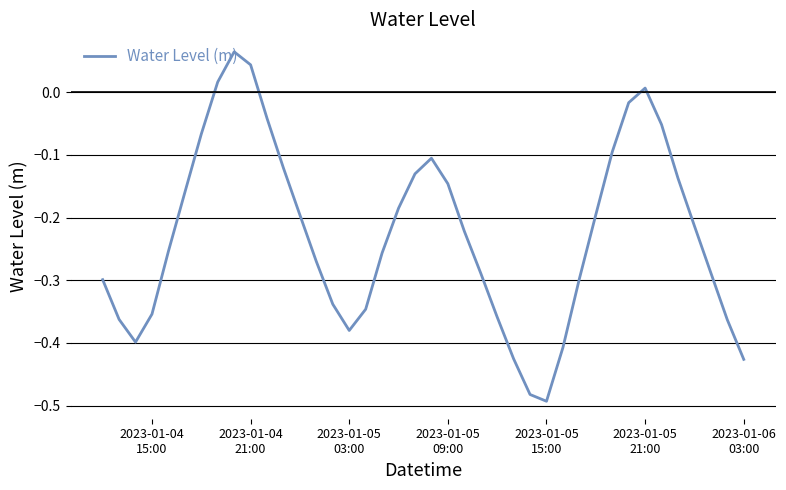

How many interior local valleys (lower than both neighbors) does the data have?

3